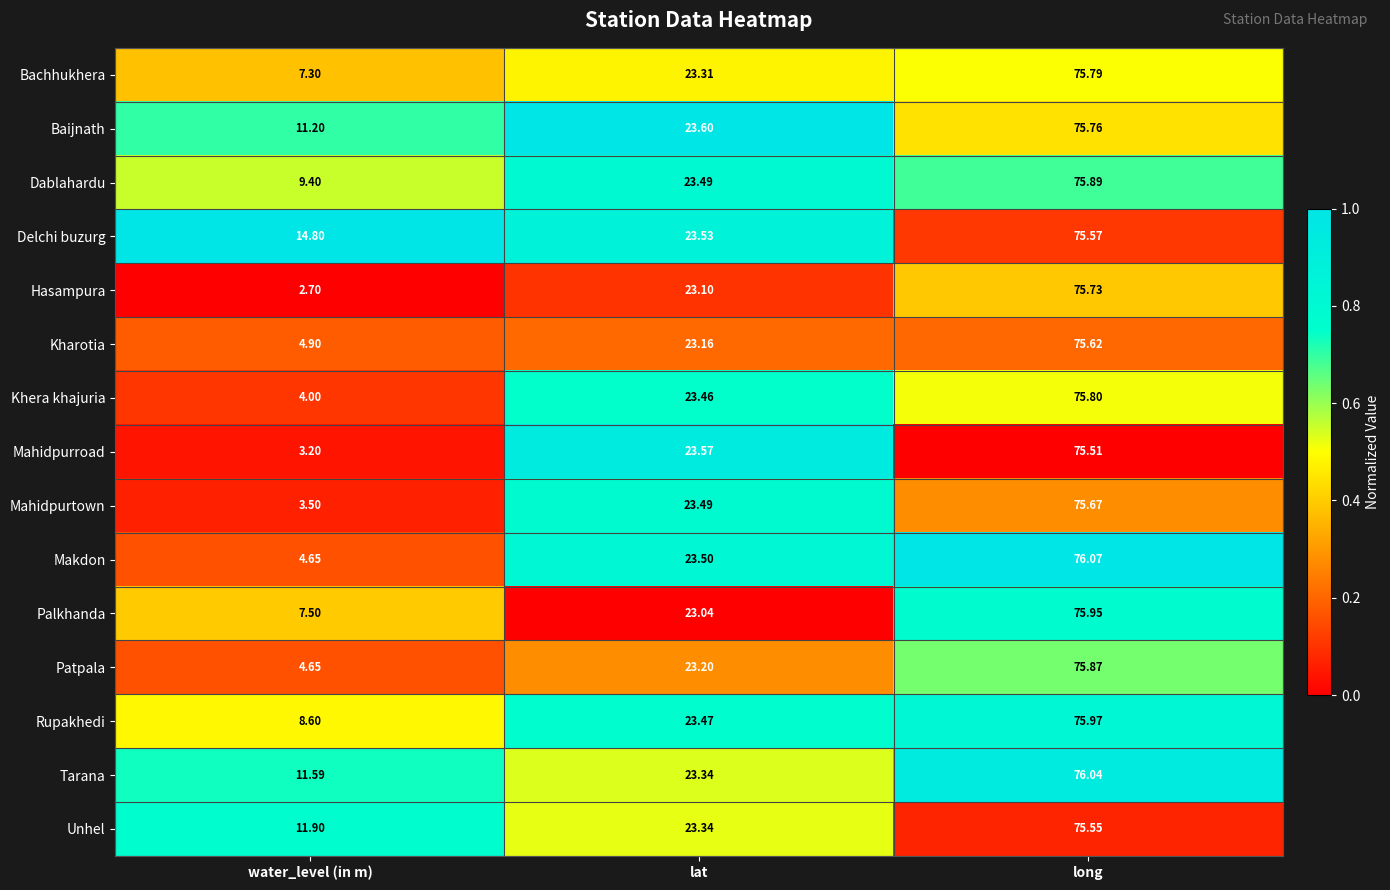

At which label is Rupakhedi closest to 42?

lat